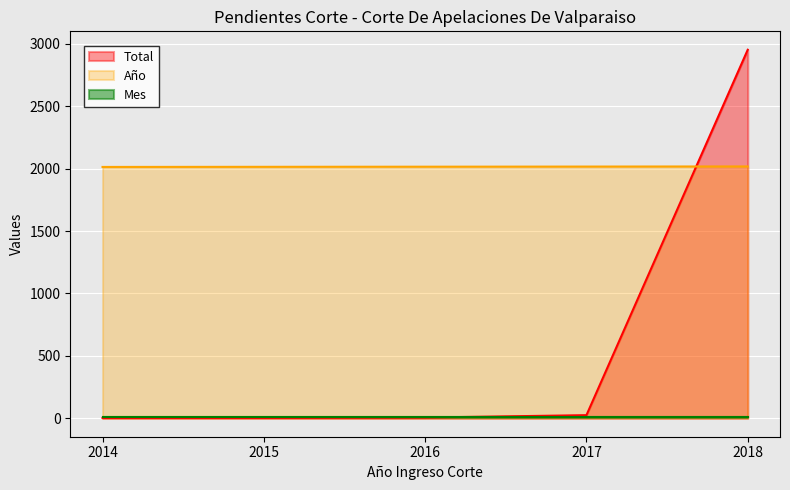

What is the average value of the Año series?

2016